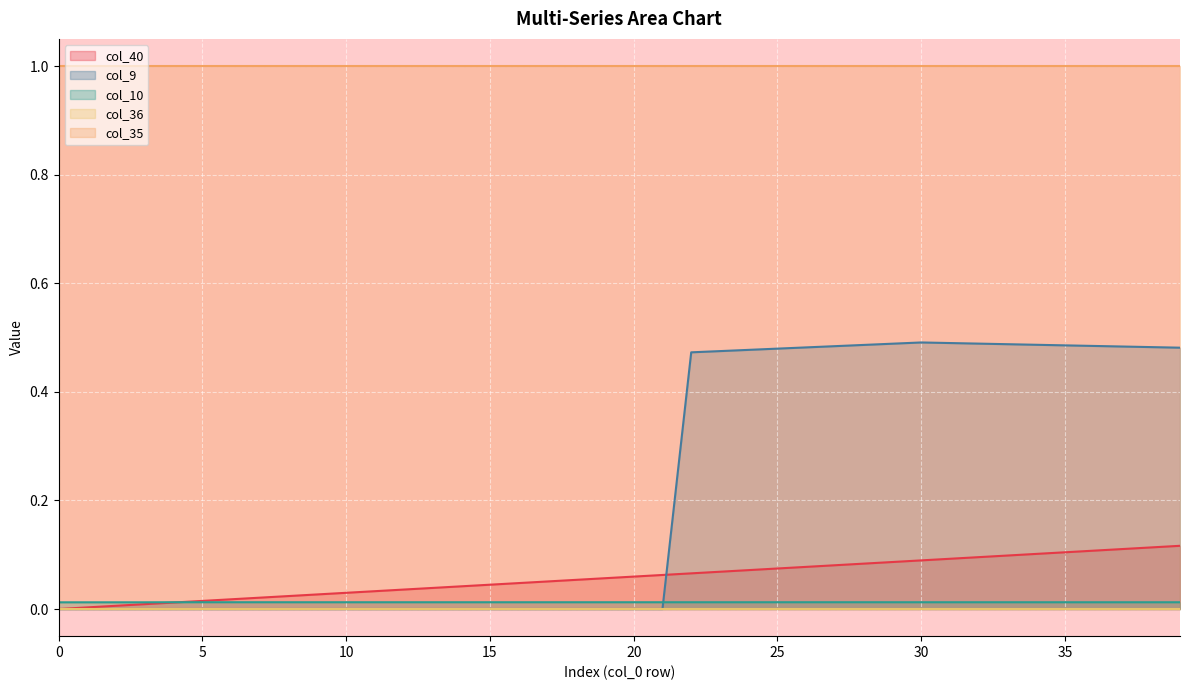

Which label corresponds to the largest value in the chart?

30